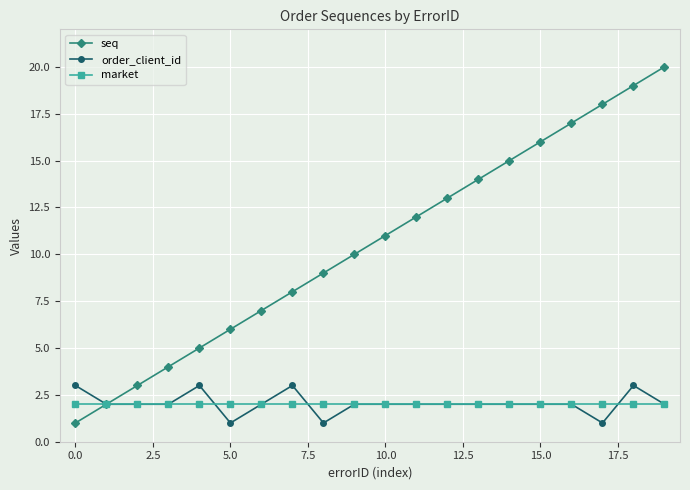

What is the difference between the maximum and second lowest values in the seq series?

18